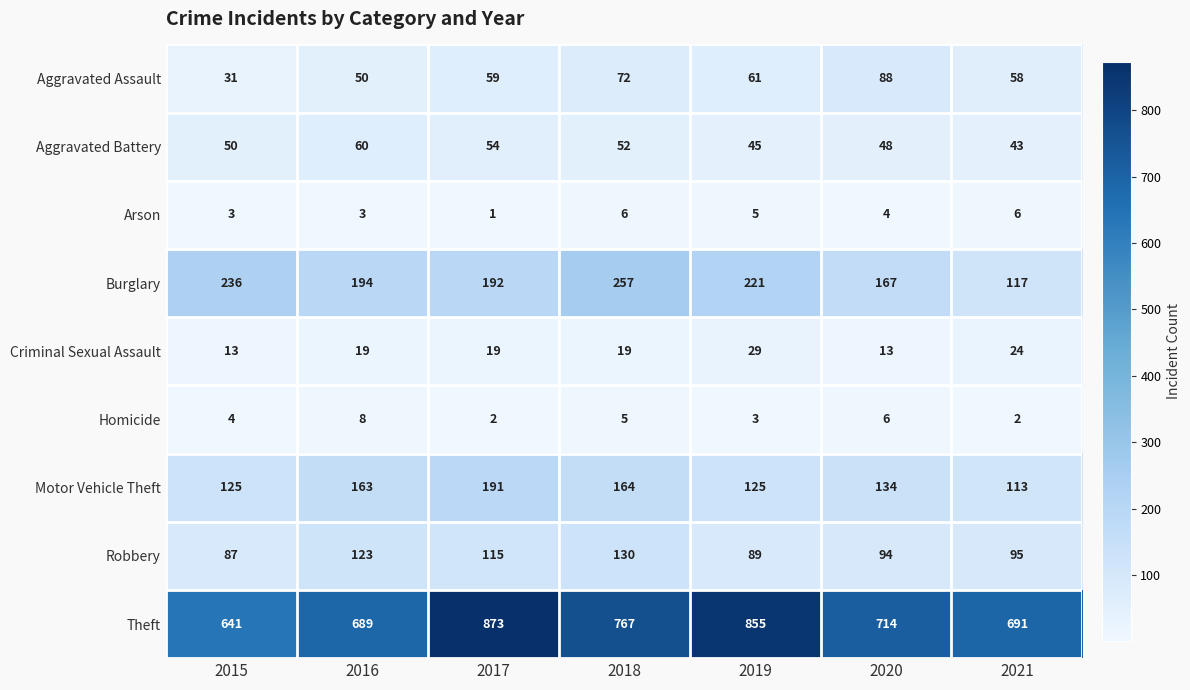

At 2018, list the series in order from smallest to largest.

Homicide, Arson, Criminal Sexual Assault, Aggravated Battery, Aggravated Assault, Robbery, Motor Vehicle Theft, Burglary, Theft